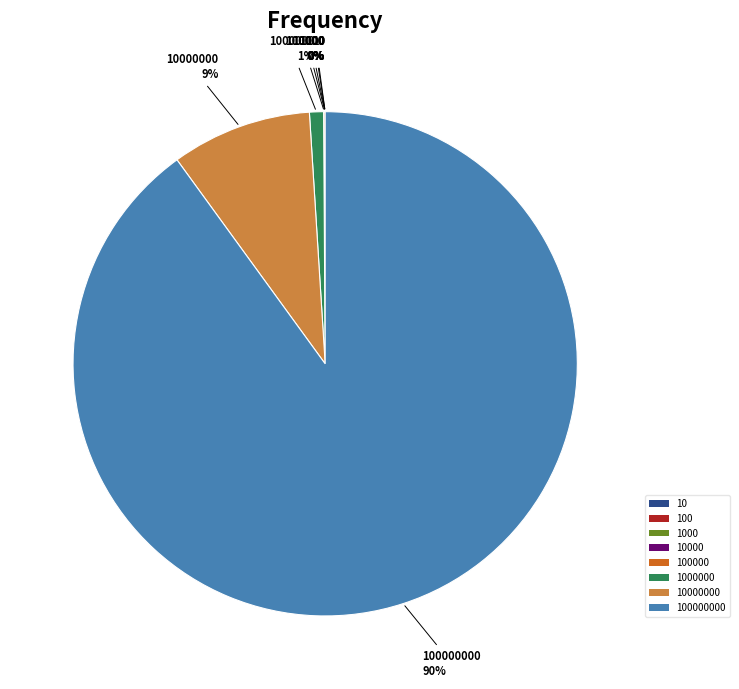

Does any single category account for the majority?

Yes